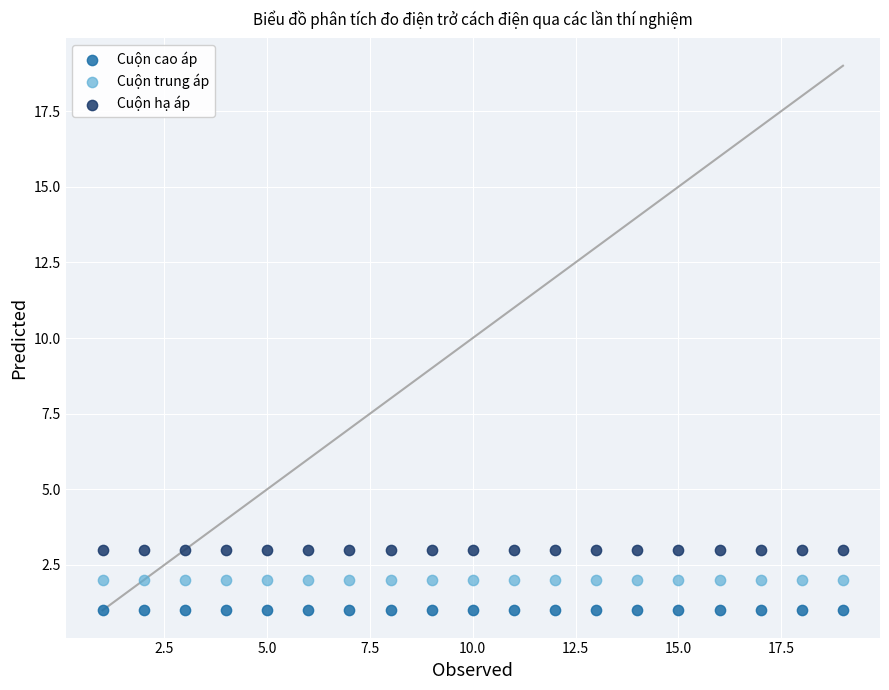

Which series reaches the maximum Y coordinate?

Cuộn hạ áp